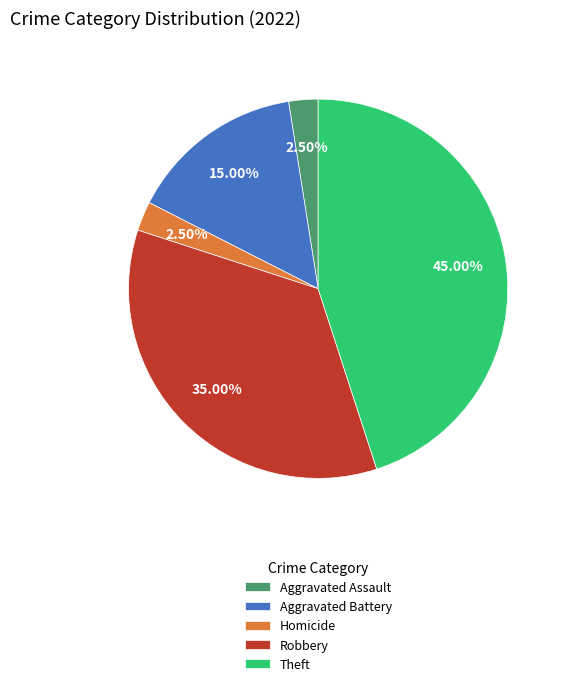

Which slice is the largest?

Theft